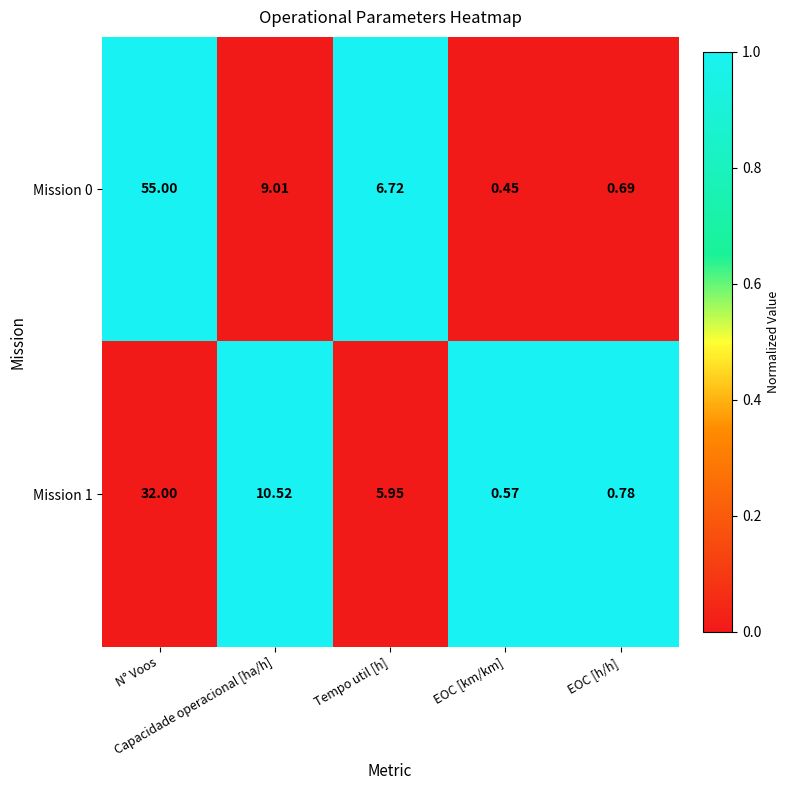

What is the maximum value shown in the chart?

55.0